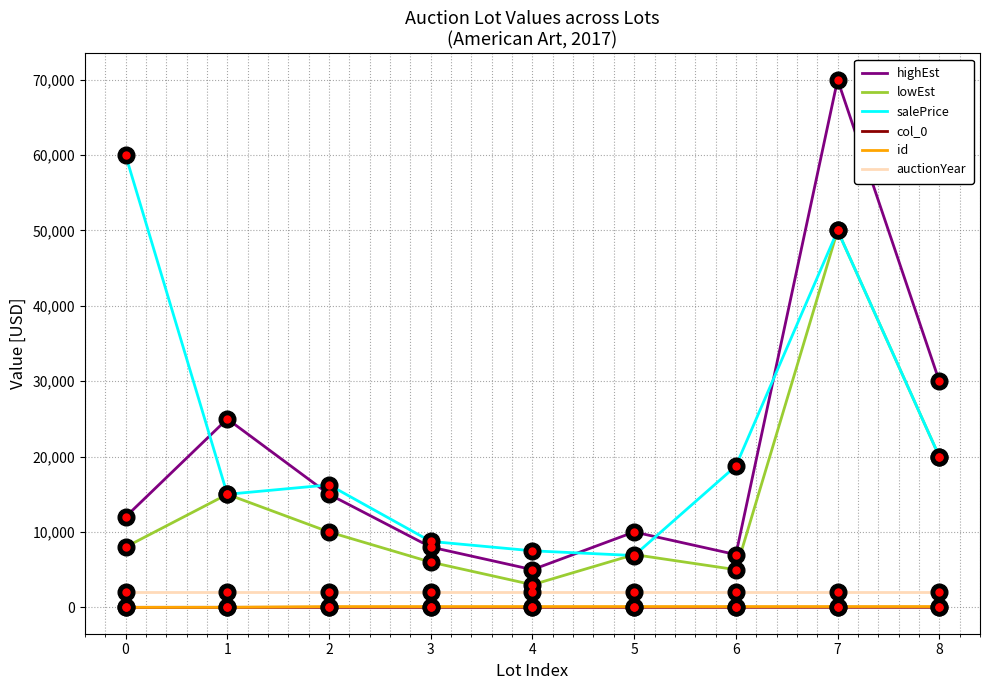

What are all the series names shown in the legend?

highEst, lowEst, salePrice, col_0, id, auctionYear